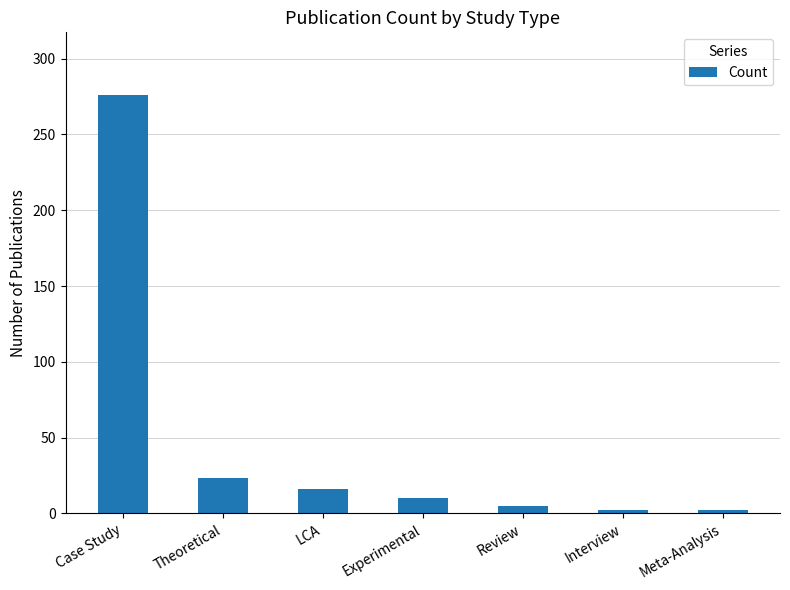

Where is the data nearest to the value 139?

Theoretical